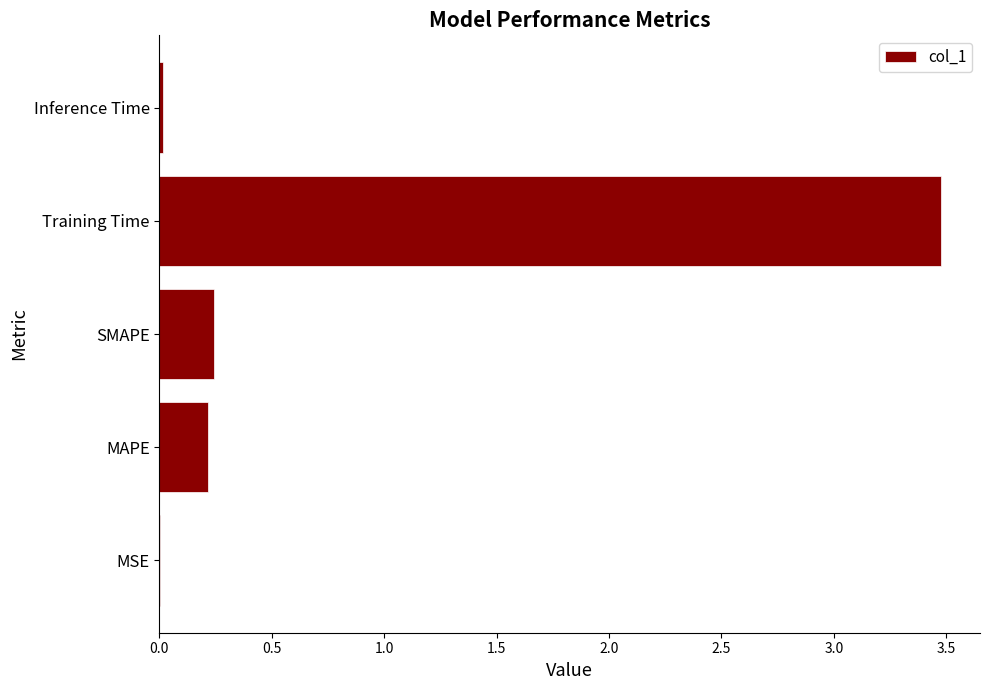

What is the sum of all values?

4.0